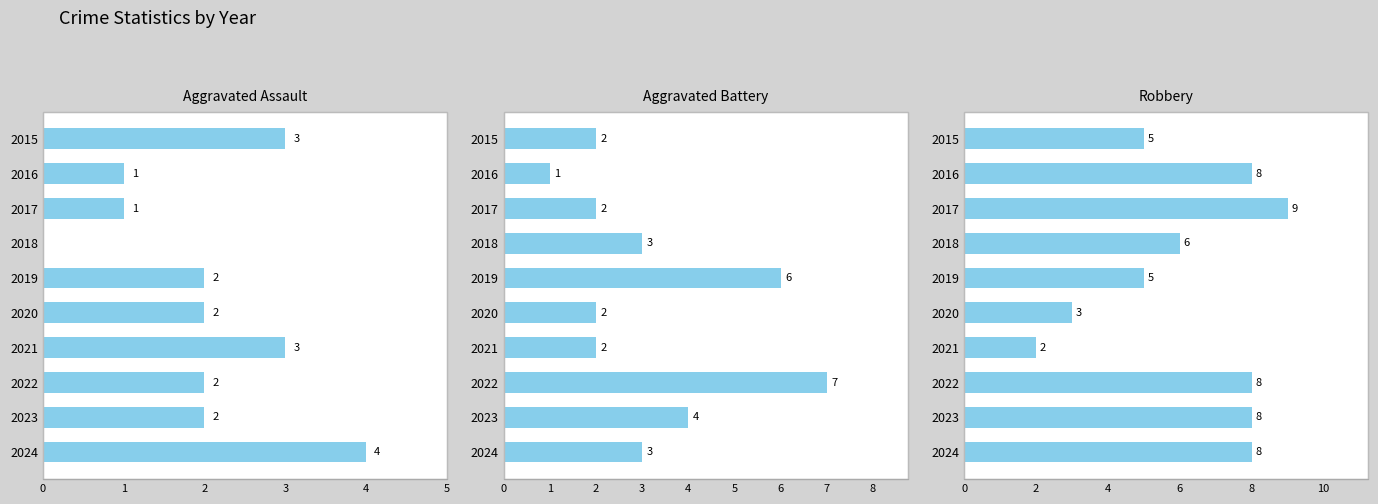

What is the value of the Aggravated Battery bar at the 7th from the left?

2